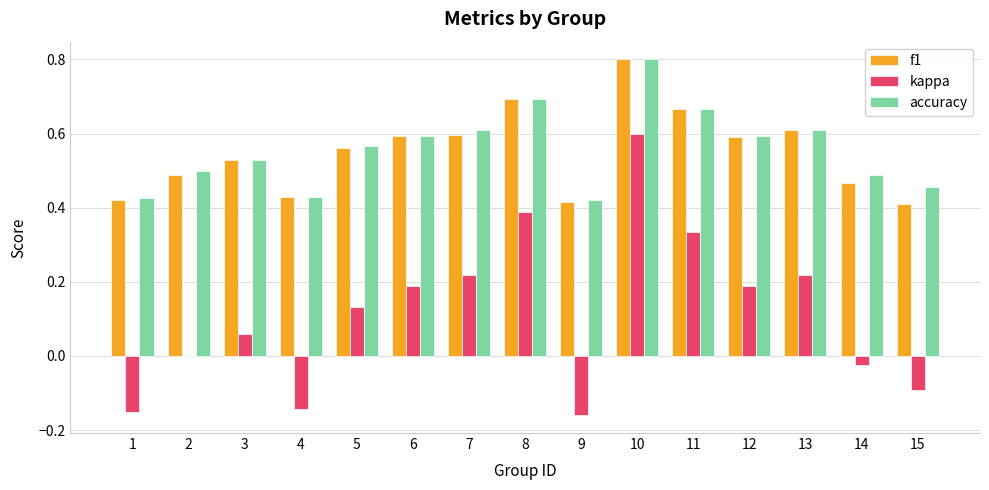

True or false: f1 has a value of 0.6 at 5.

True